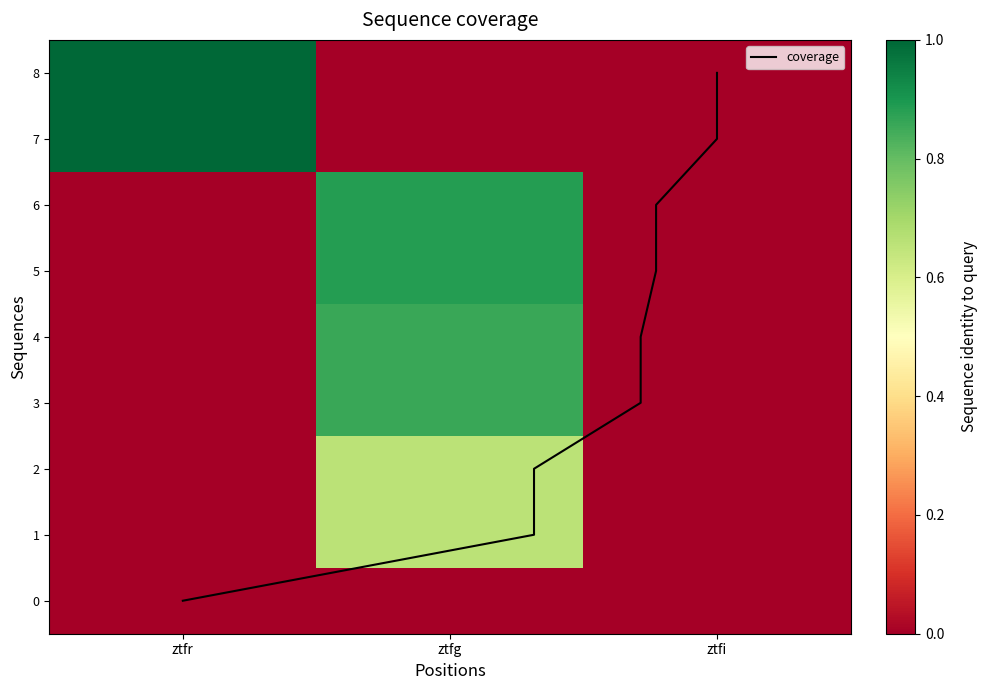

Which series has the largest total across all categories?

7